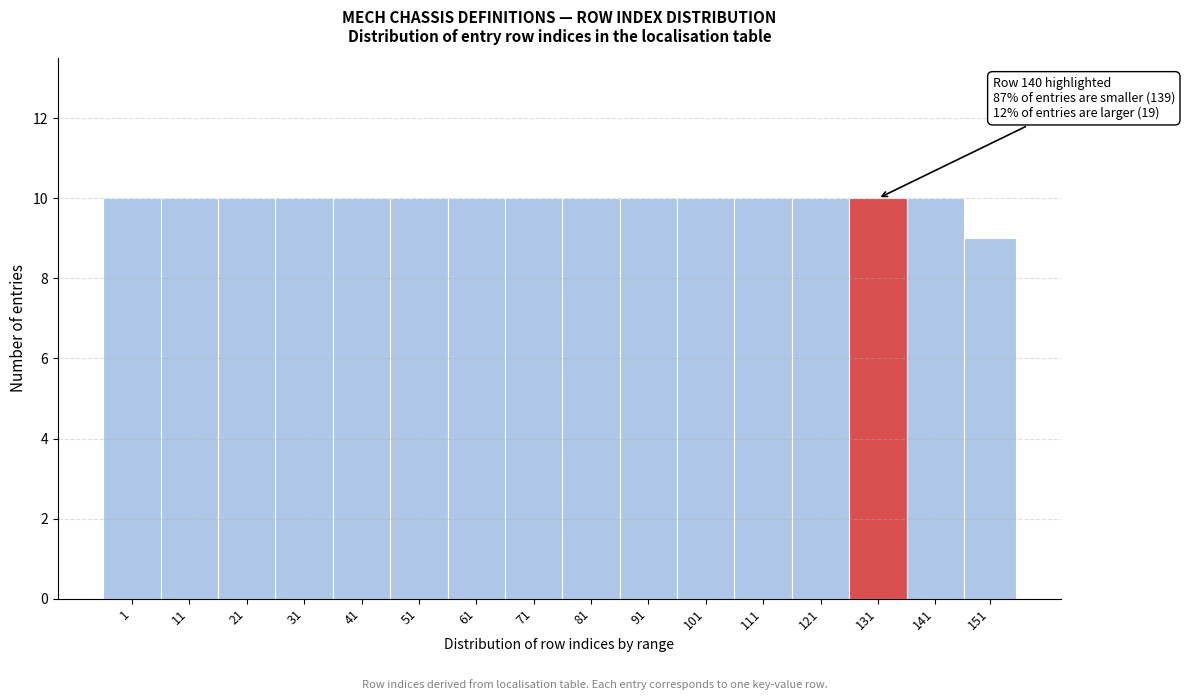

Reading left to right, what are all the values shown in this chart?

10	10	10	10	10	10	10	10	10	10	10	10	10	10	10	9